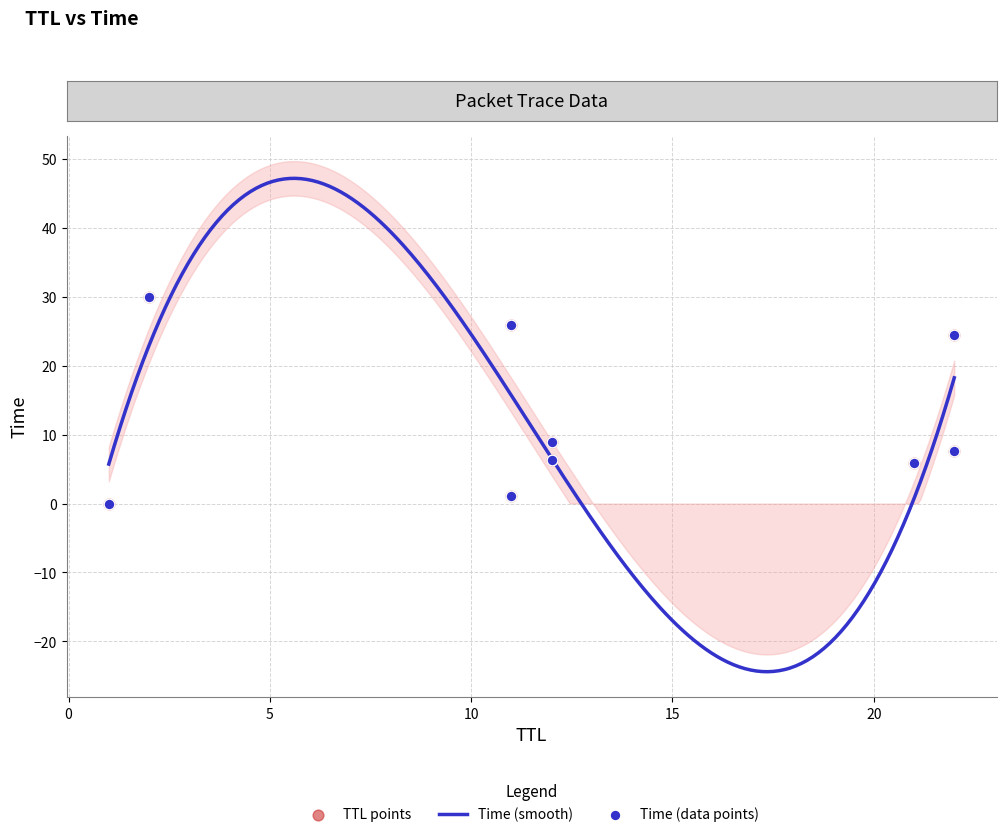

What is the change in value from 21 to 12?

+0.4